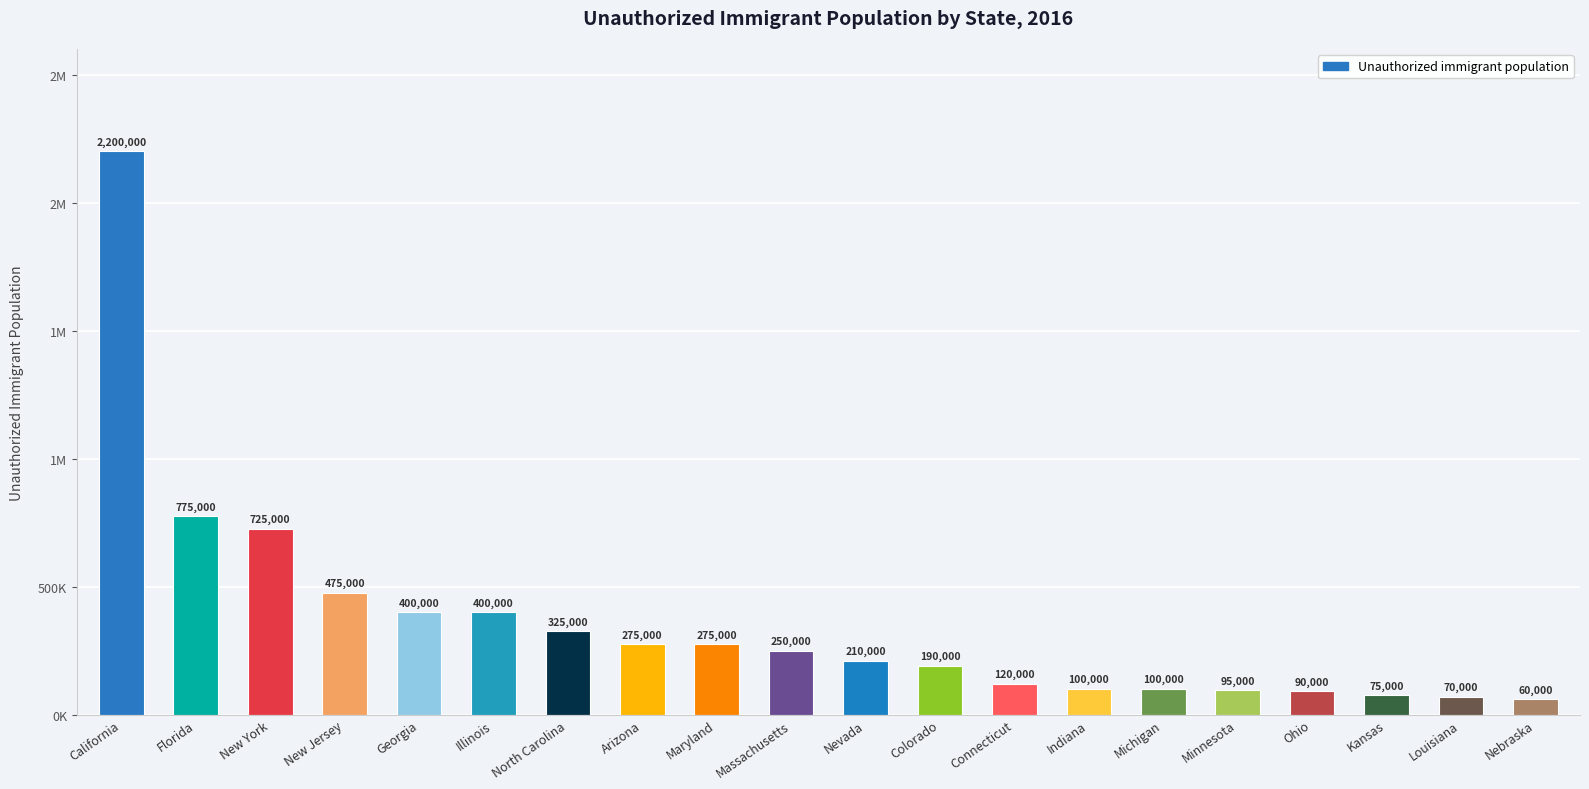

What is the ratio of the value at Massachusetts to the value at New York?

0.3